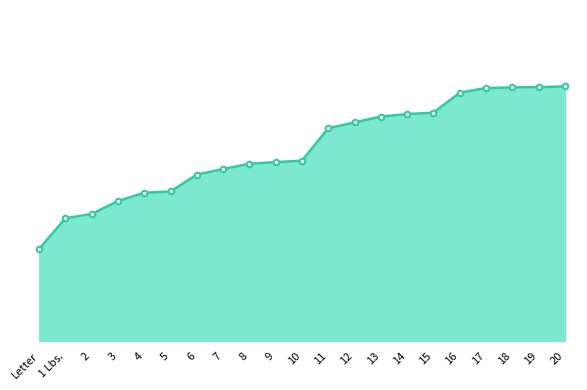

What is the label of the 6th point from the right?

15